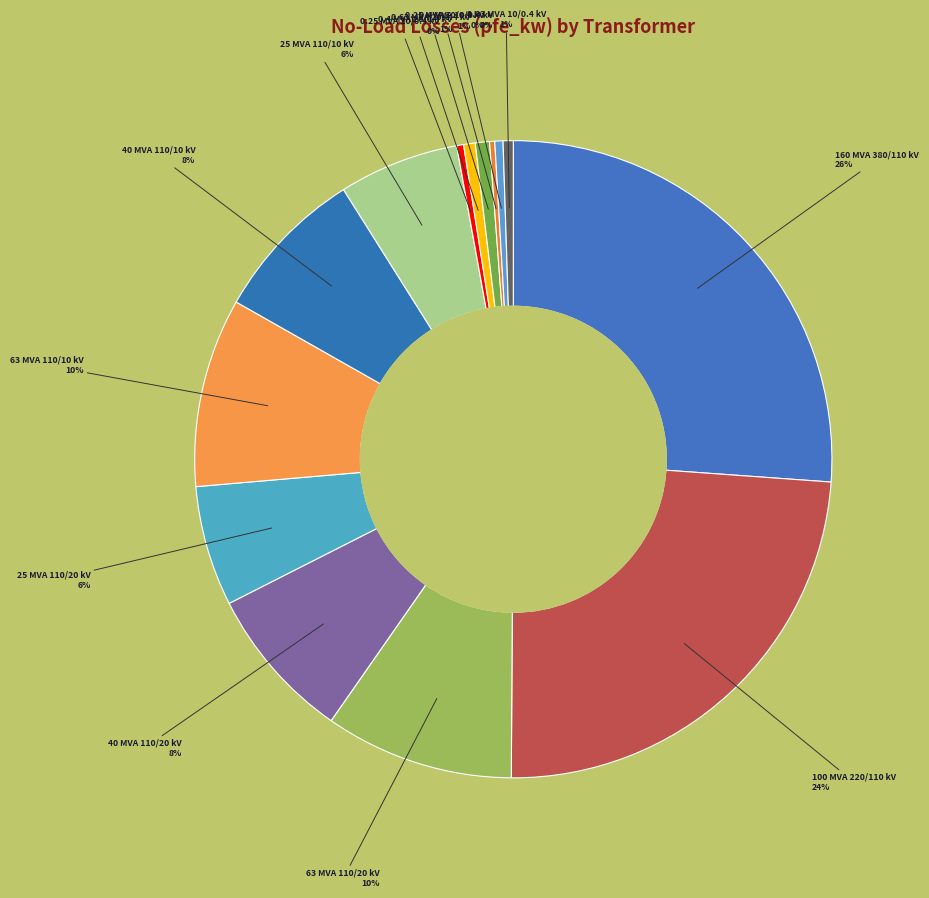

Rank the categories by value from highest to lowest.

160 MVA 380/110 kV, 100 MVA 220/110 kV, 63 MVA 110/20 kV, 63 MVA 110/10 kV, 40 MVA 110/20 kV, 40 MVA 110/10 kV, 25 MVA 110/20 kV, 25 MVA 110/10 kV, 0.63 MVA 20/0.4 kV, 0.4 MVA 20/0.4 kV, 0.63 MVA 10/0.4 kV, 0.4 MVA 10/0.4 kV, 0.25 MVA 20/0.4 kV, 0.25 MVA 10/0.4 kV